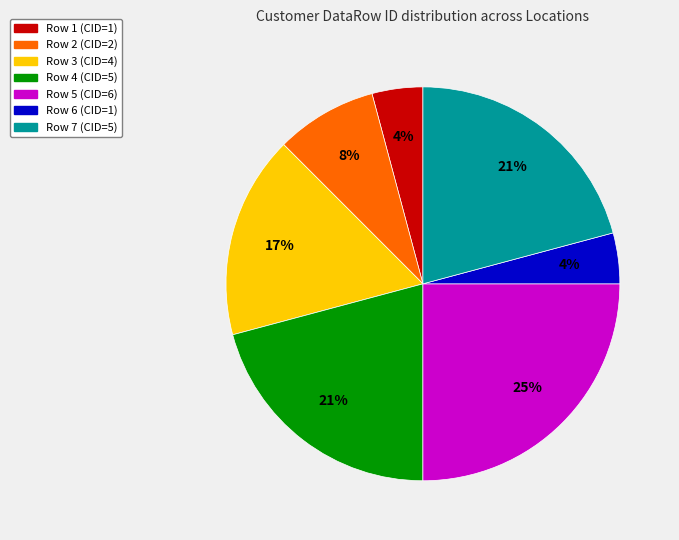

To the nearest percent, what is the difference between the largest and smallest slice percentages?

21%